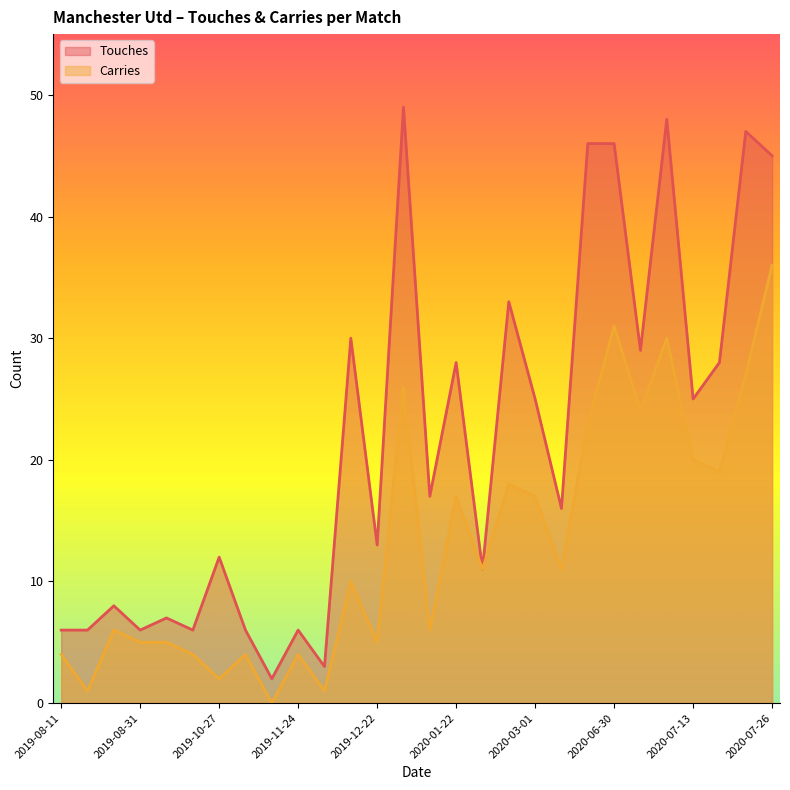

Which series has the widest spread of values?

Touches